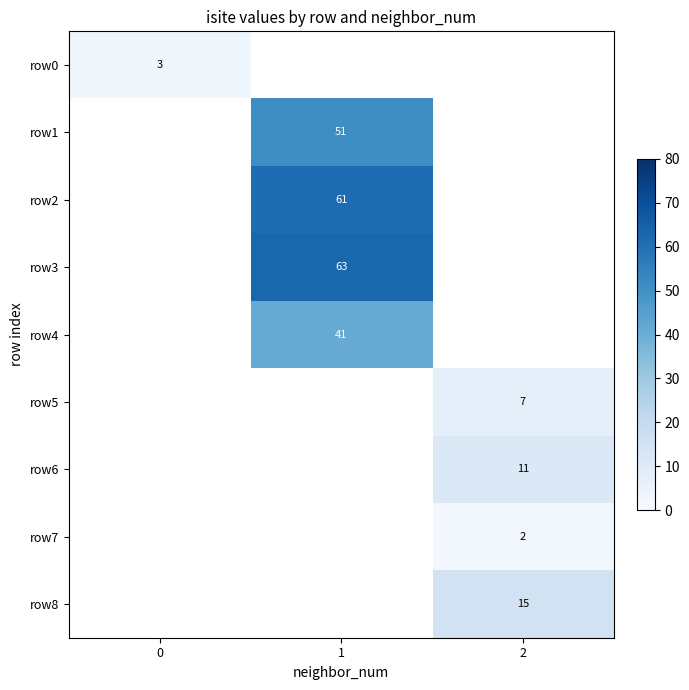

The row3 series shows 100 at 1. True or false?

False